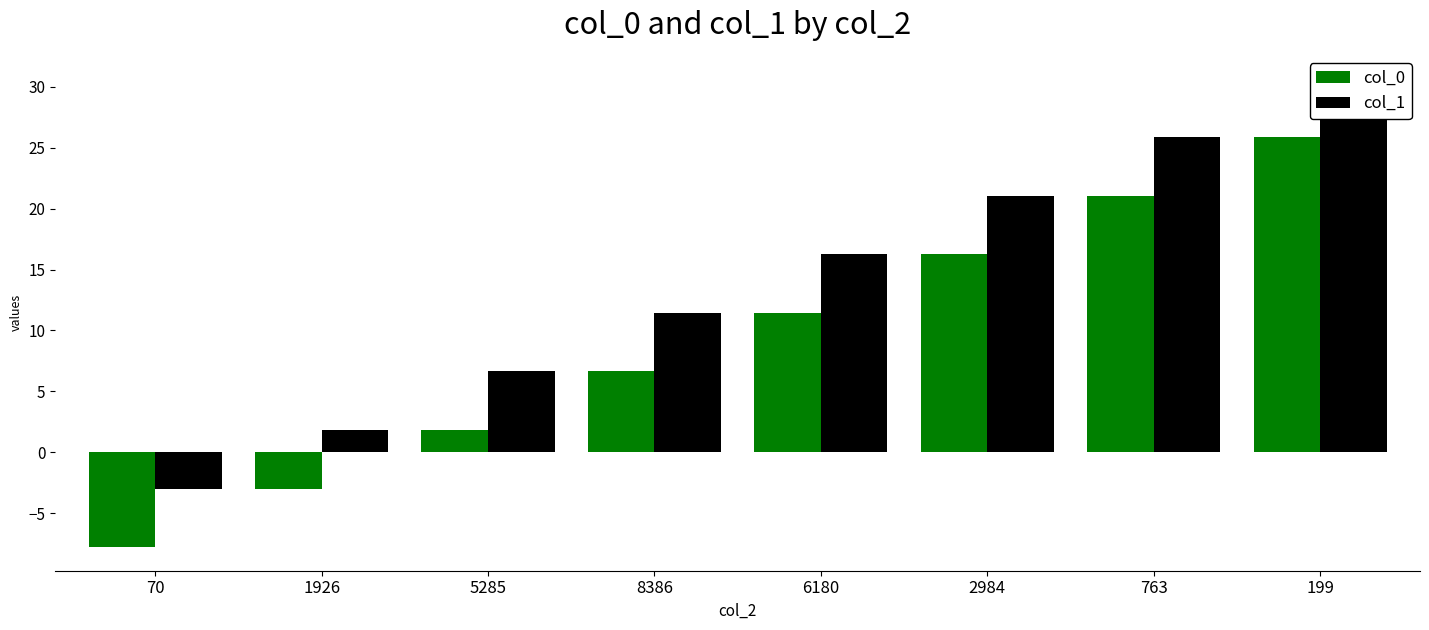

What is the value of the col_1 bar at the 3rd from the left?

6.6